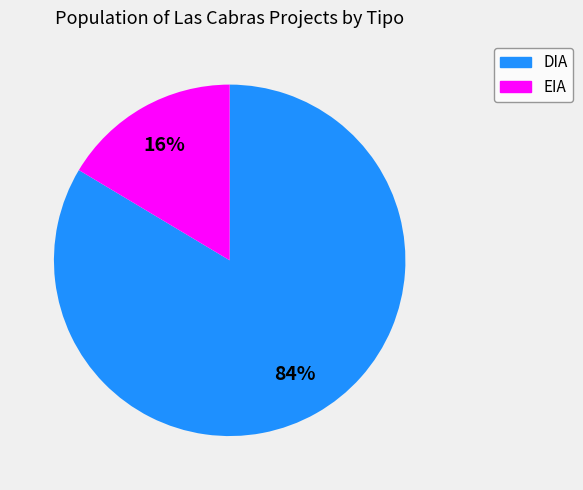

Between EIA and DIA, which is larger?

DIA